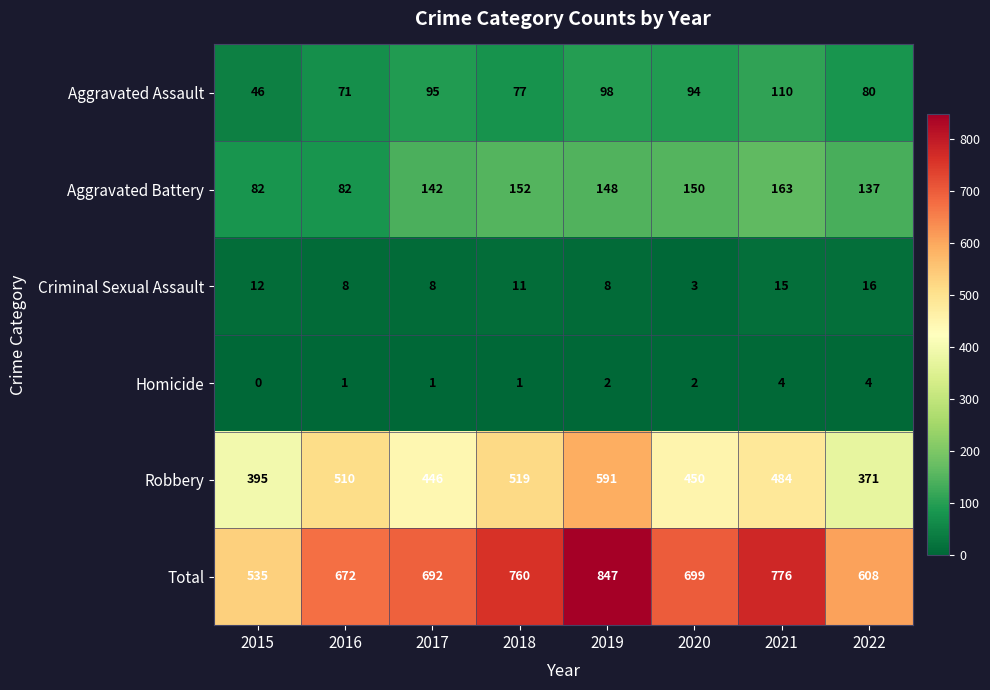

How many series are shown in this chart?

6